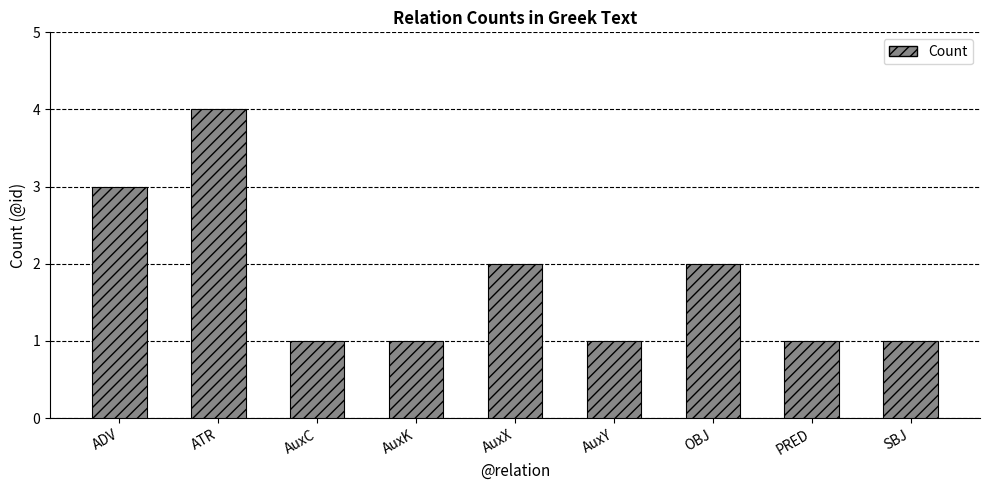

What is the label of the 4th bar from the right?

AuxY